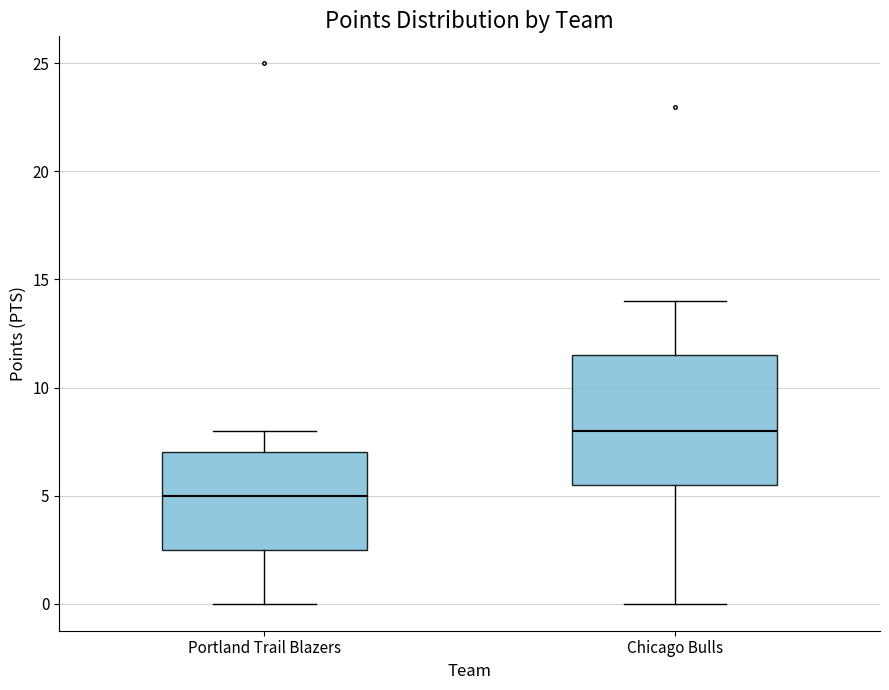

Reading left to right, transcribe this box plot: for each box, give where its median line is, the range the box spans, and where its two whiskers end, as read against the y-axis. The values are not printed on the chart, so give them approximately, as read against the axis.

Portland Trail Blazers: median 5.0, box 2.5 to 7.0, whiskers 0.0 to 8.0
Chicago Bulls: median 8.0, box 5.5 to 11.5, whiskers 0.0 to 14.0